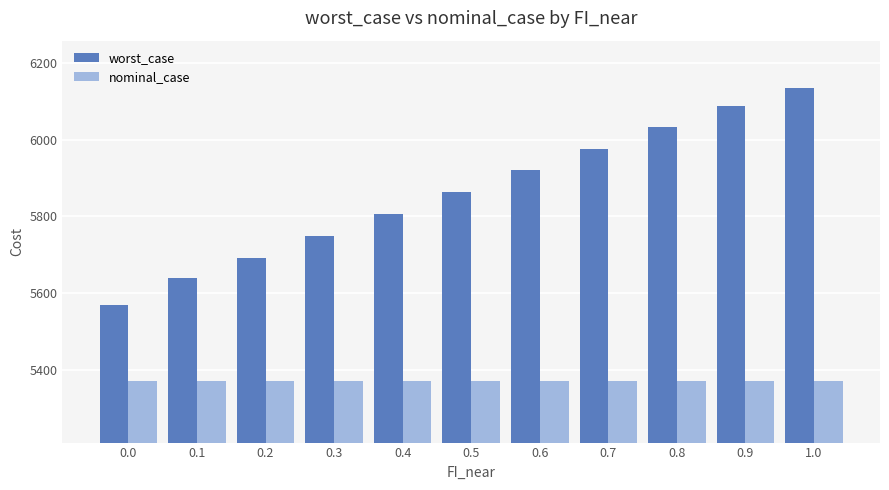

What is the label of the 8th bar from the right?

0.3